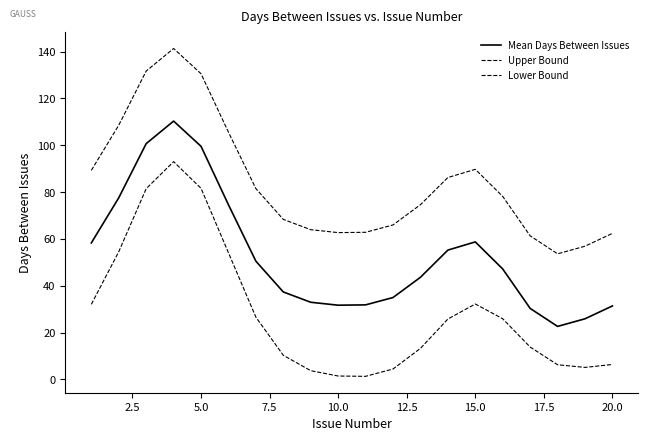

Reading left to right, what are all the values shown in this chart?

Mean Days Between Issues: 58.3	77.6	100.7	110.3	99.5	74.6	50.5	37.3	32.9	31.7	31.8	35.0	43.6	55.2	58.7	47.1	30.3	22.6	25.9	31.4
Upper Bound: 89.3	108.6	131.7	141.3	130.5	105.6	81.5	68.3	63.9	62.7	62.8	66.0	74.6	86.2	89.7	78.1	61.3	53.6	56.9	62.4
Lower Bound: 32.1	54.5	81.5	93.0	81.6	54.1	26.6	10.3	3.7	1.4	1.3	4.4	13.2	25.8	32.2	25.9	13.8	6.2	5.1	6.4